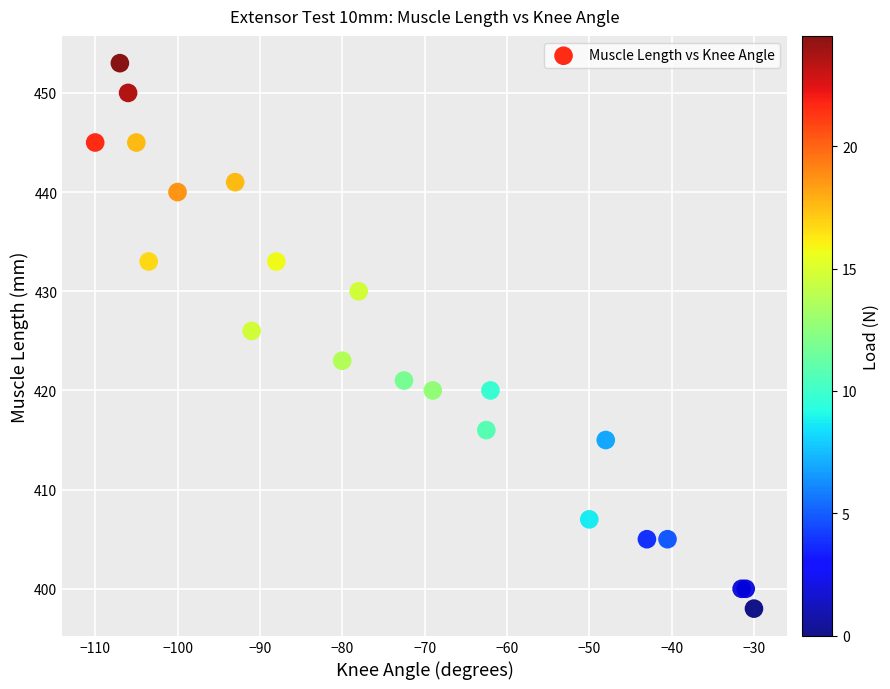

What Y value in the scatter plot is closest to 425?

426